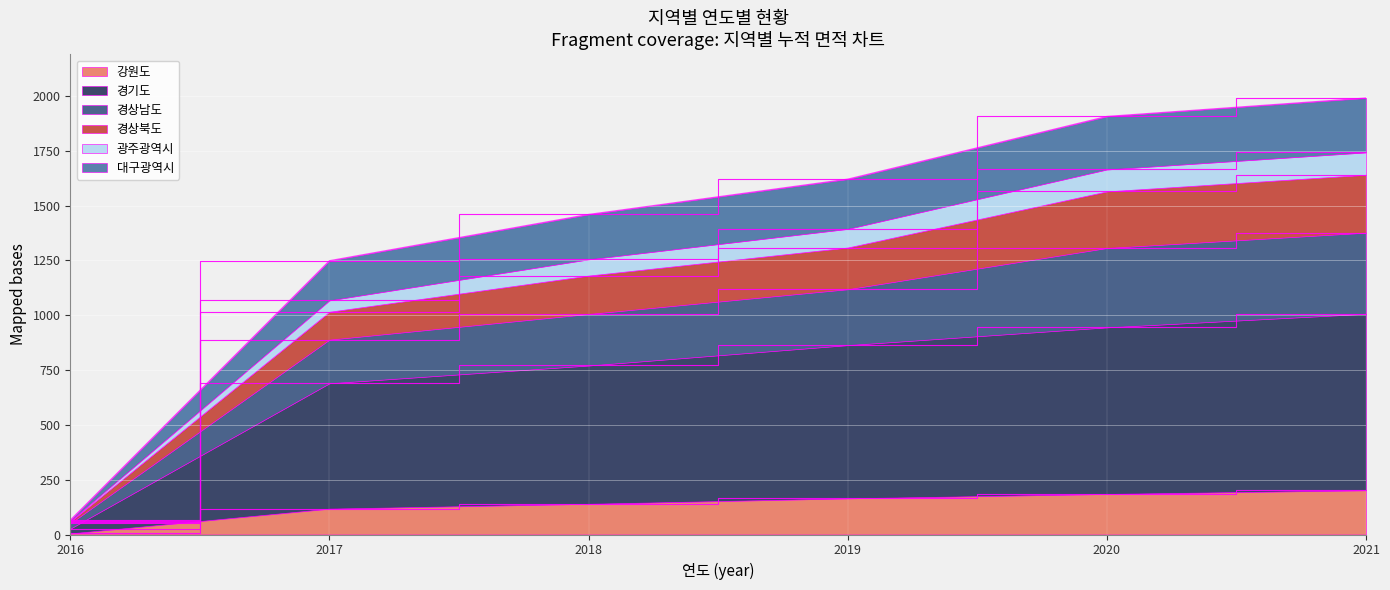

What are all the series names shown in the legend?

강원도, 경기도, 경상남도, 경상북도, 광주광역시, 대구광역시